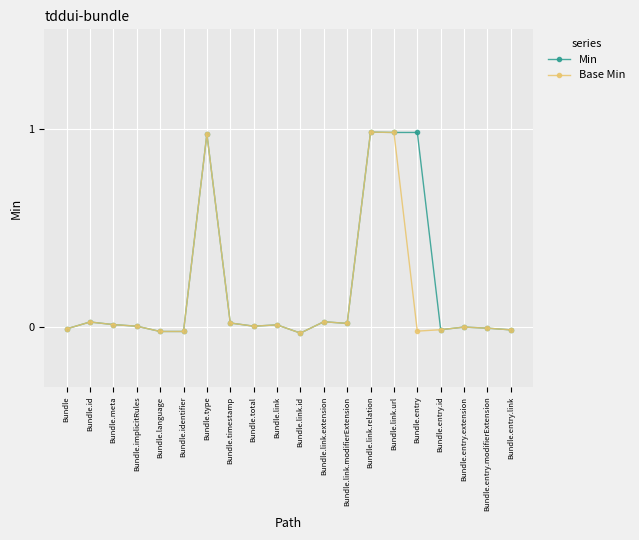

Rank the series by their average value, from highest to lowest.

Min, Base Min